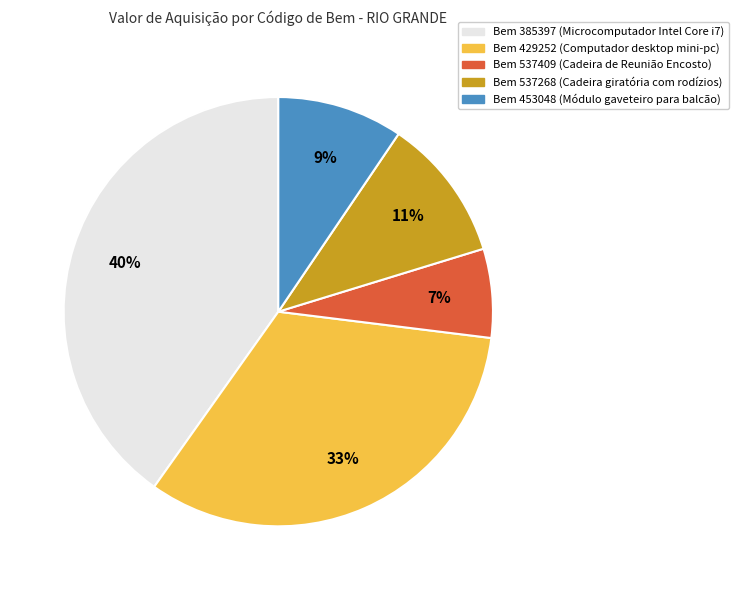

To the nearest percent, what is the average slice percentage?

20%